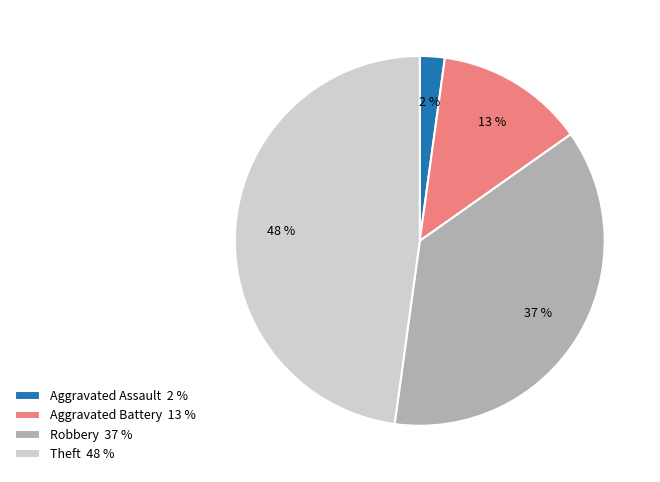

Rank the categories by value from lowest to highest.

Aggravated Assault, Aggravated Battery, Robbery, Theft